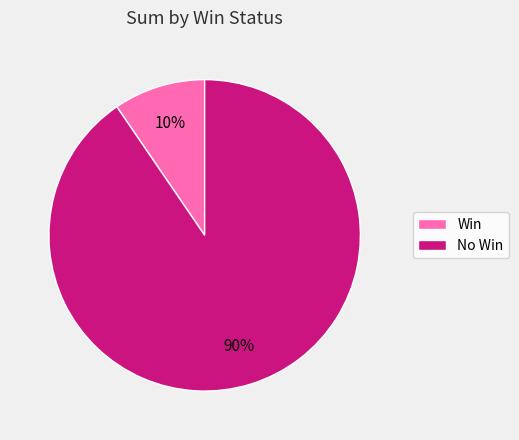

Rank the categories by value from highest to lowest.

No Win, Win